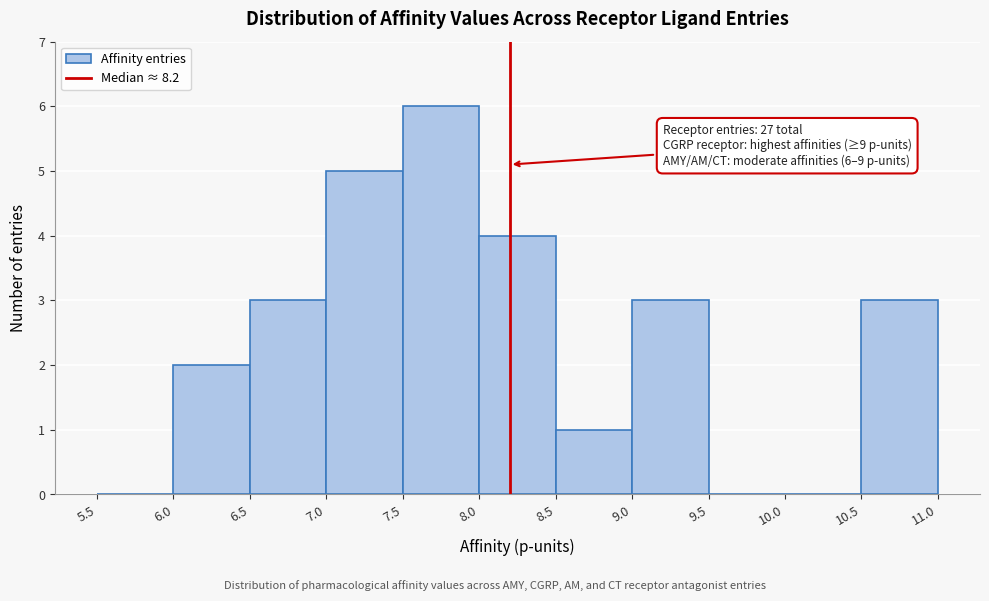

Which range on the x-axis has the tallest bar?

7.5 to 8.0